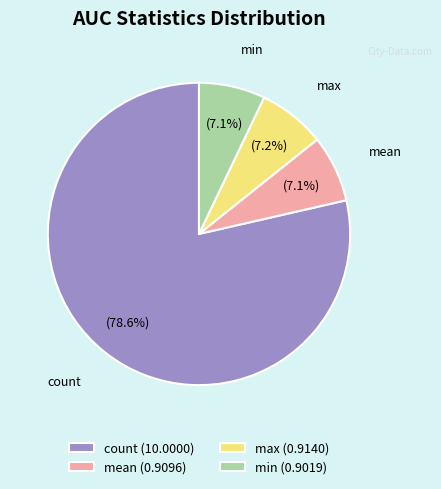

Between max (0.9140) and count (10.0000), which is larger?

count (10.0000)